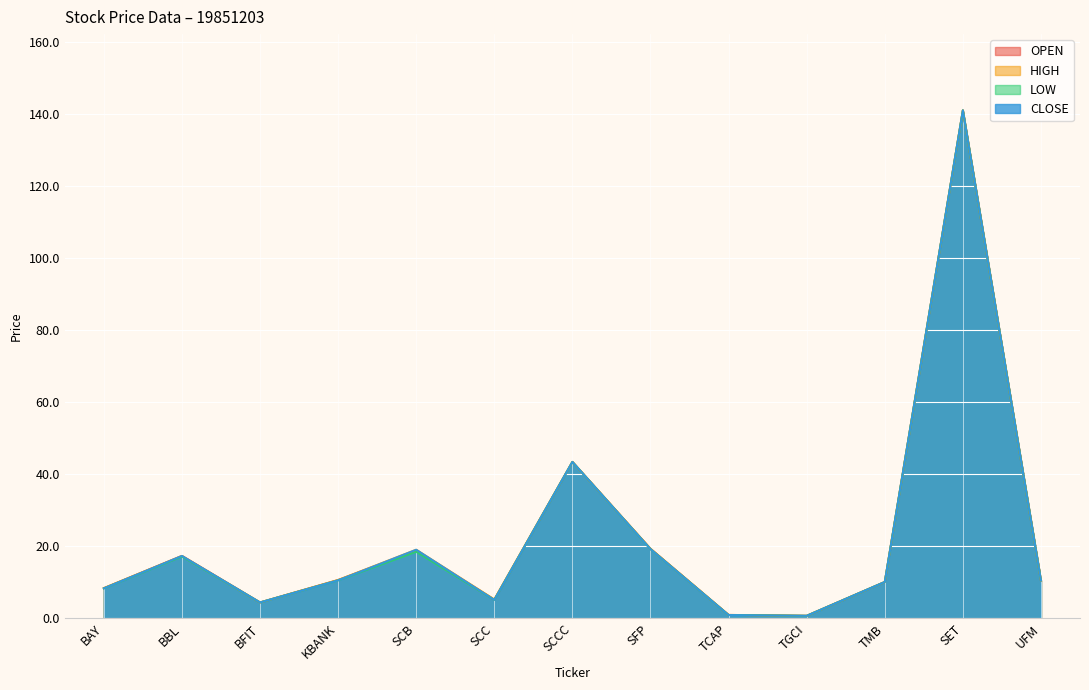

At which category does OPEN reach its first local peak?

BBL